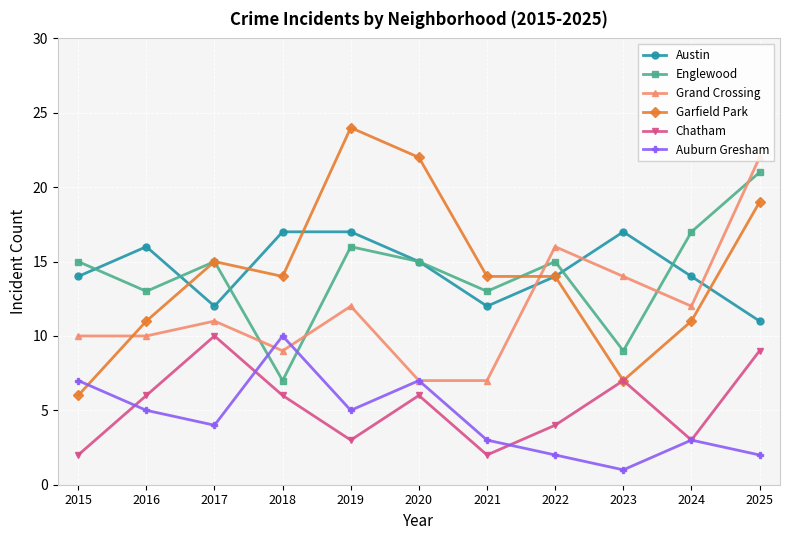

At which label does Auburn Gresham first exceed 4?

2015